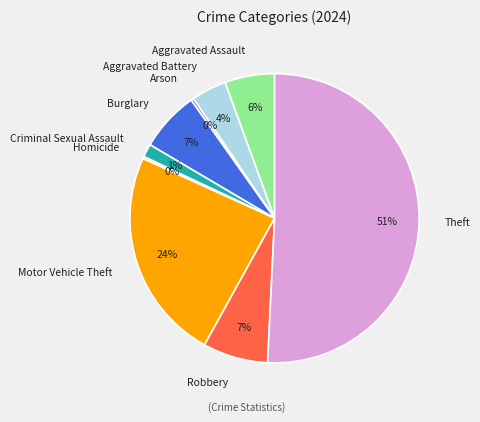

What is the largest slice in the pie chart?

Theft